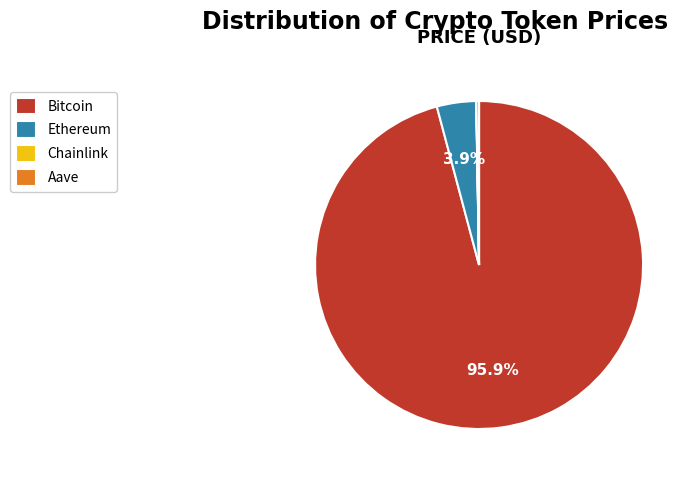

What is the majority slice?

Bitcoin